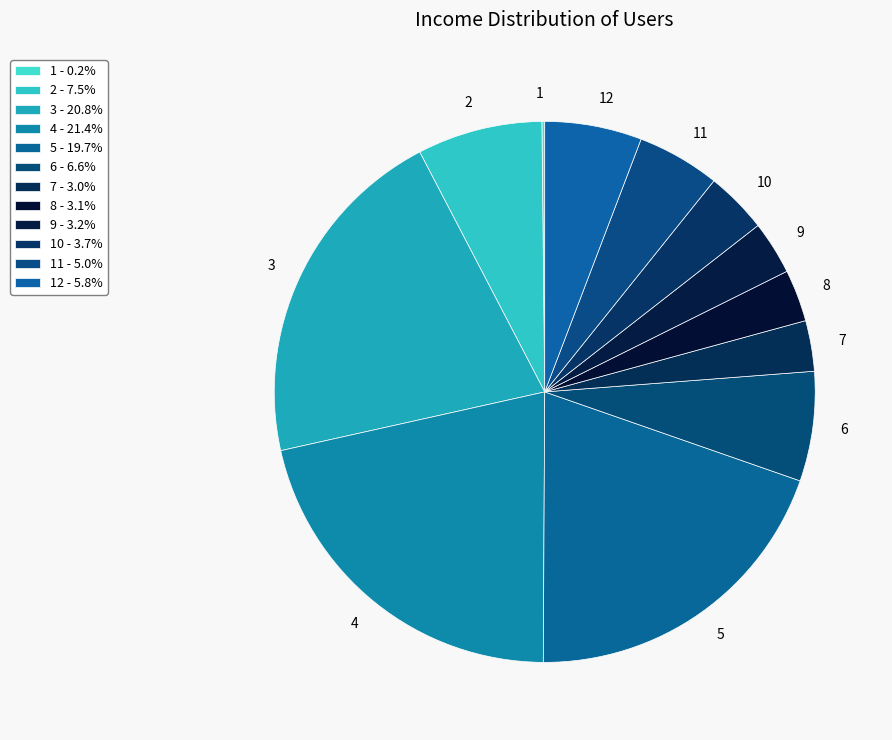

Is there a majority slice in this chart?

No